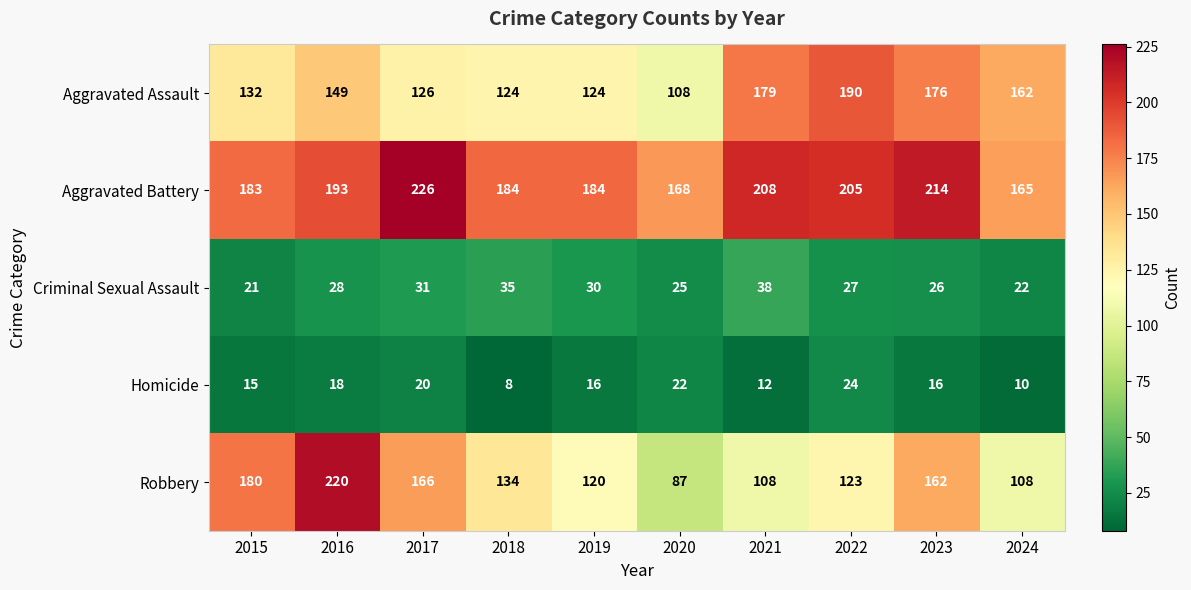

At which label is Criminal Sexual Assault closest to 29?

2016